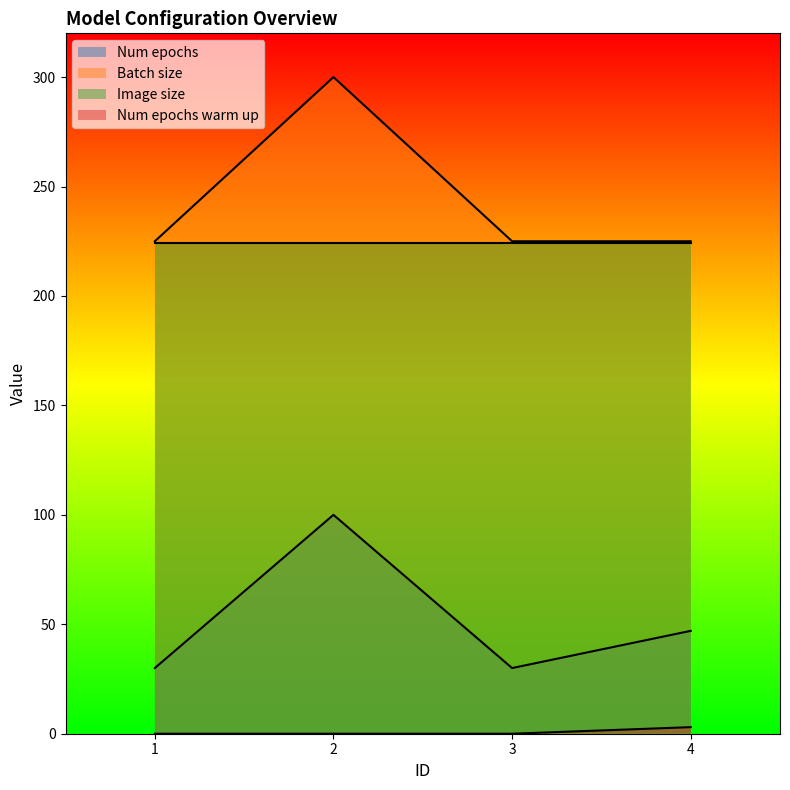

The Num epochs warm up series shows -1 at 1. True or false?

False